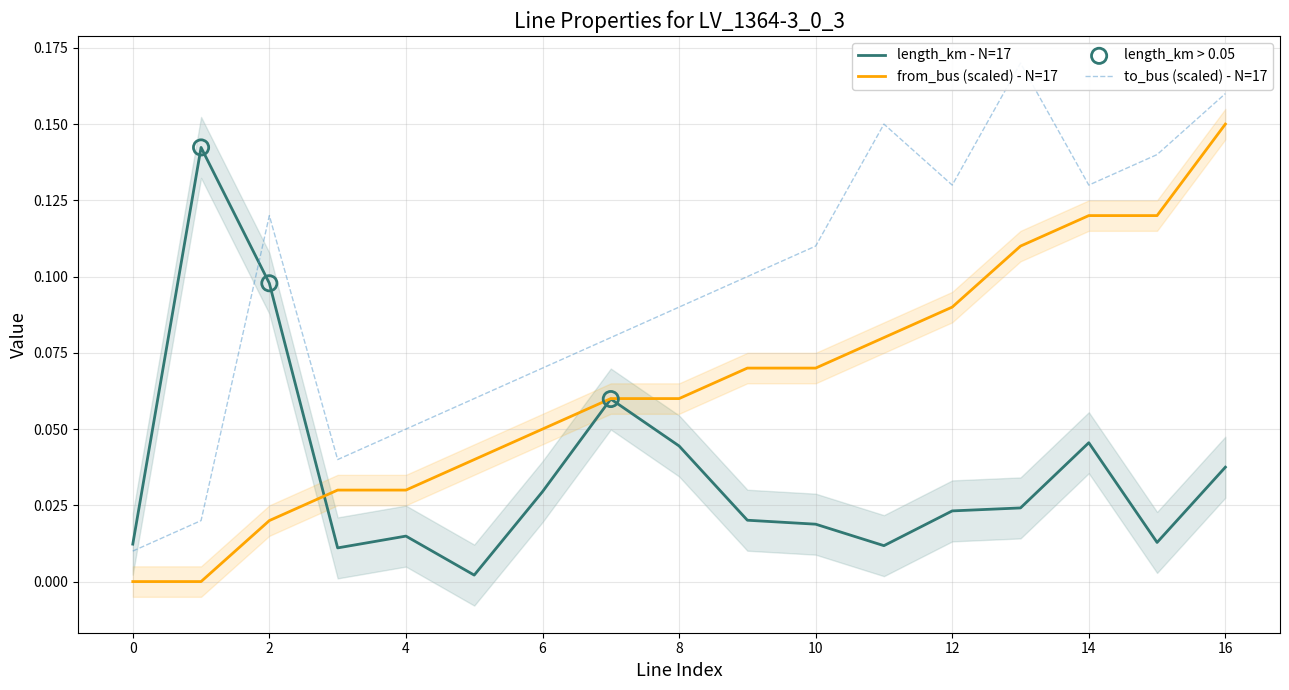

What are all the series names shown in the legend?

length_km, from_bus, to_bus